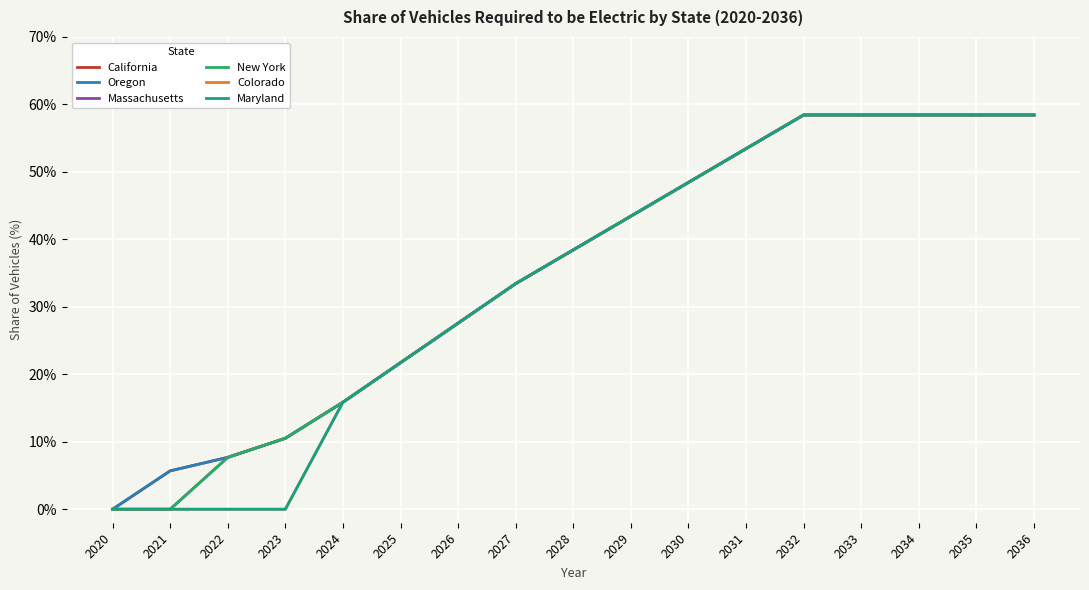

Is this an area chart (filled region under the line)?

No